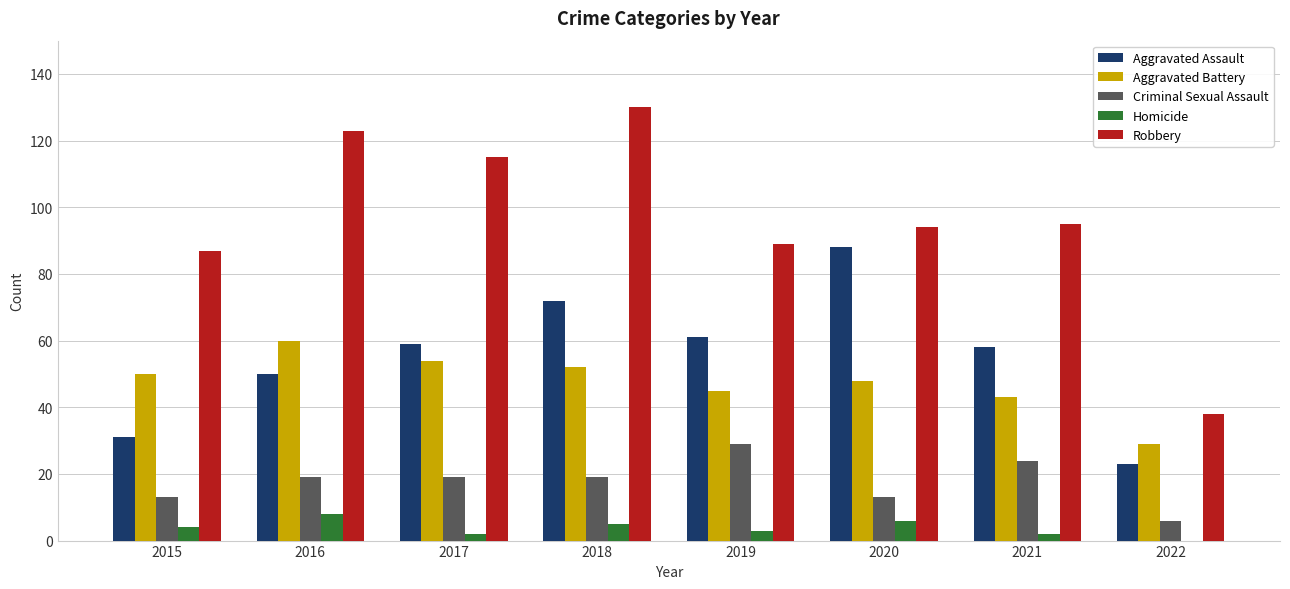

How many Aggravated Assault values are between 50 and 72?

5